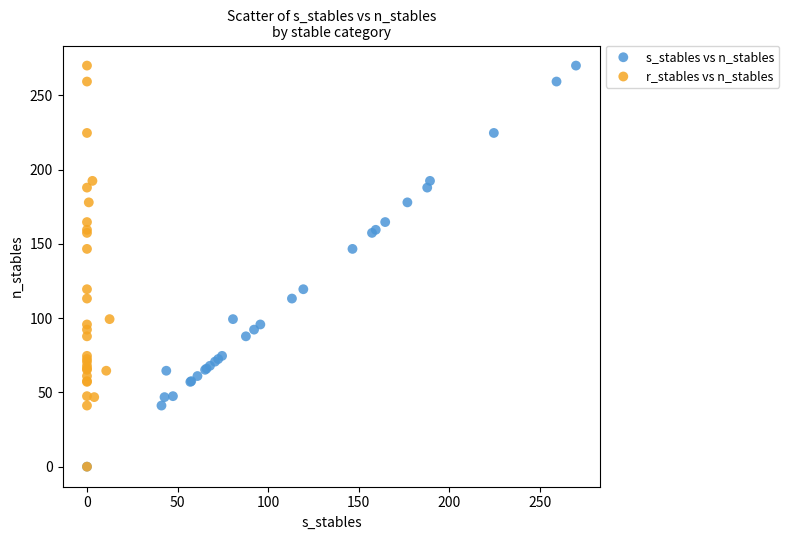

What are all the series names shown in the legend?

s_stables vs n_stables, r_stables vs n_stables